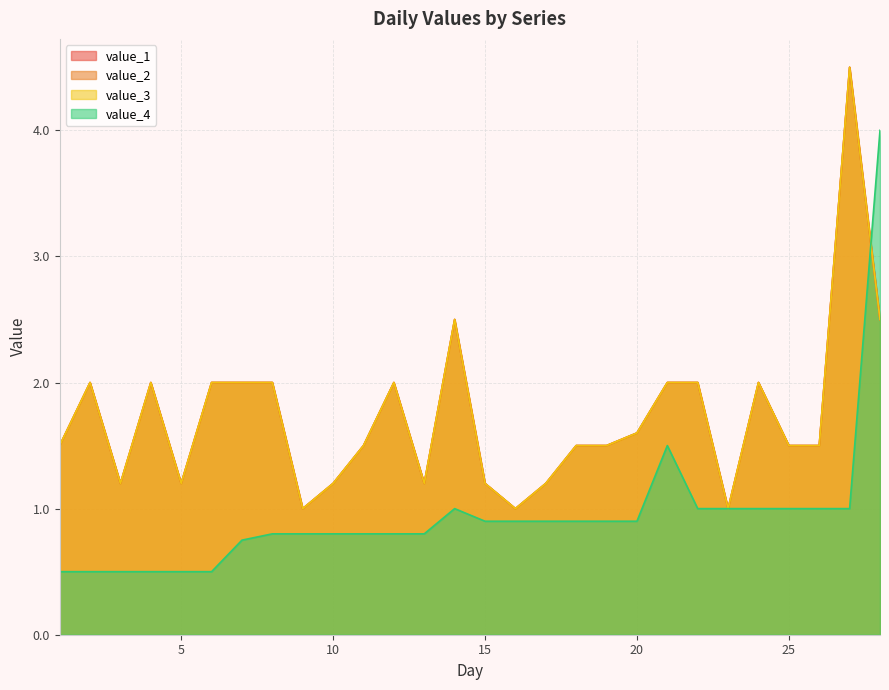

Reading right to left, extract all data points from this chart.

value_1: 2.5	4.5	1.5	1.5	2.0	1.0	2.0	2.0	1.6	1.5	1.5	1.2	1.0	1.2	2.5	1.2	2.0	1.5	1.2	1.0	2.0	2.0	2.0	1.2	2.0	1.2	2.0	1.5
value_2: 2.5	4.5	1.5	1.5	2.0	1.0	2.0	2.0	1.6	1.5	1.5	1.2	1.0	1.2	2.5	1.2	2.0	1.5	1.2	1.0	2.0	2.0	2.0	1.2	2.0	1.2	2.0	1.5
value_3: 2.5	4.5	1.5	1.5	2.0	1.0	2.0	2.0	1.6	1.5	1.5	1.2	1.0	1.2	2.5	1.2	2.0	1.5	1.2	1.0	2.0	2.0	2.0	1.2	2.0	1.2	2.0	1.5
value_4: 4.0	1.0	1.0	1.0	1.0	1.0	1.0	1.5	0.9	0.9	0.9	0.9	0.9	0.9	1.0	0.8	0.8	0.8	0.8	0.8	0.8	0.8	0.5	0.5	0.5	0.5	0.5	0.5